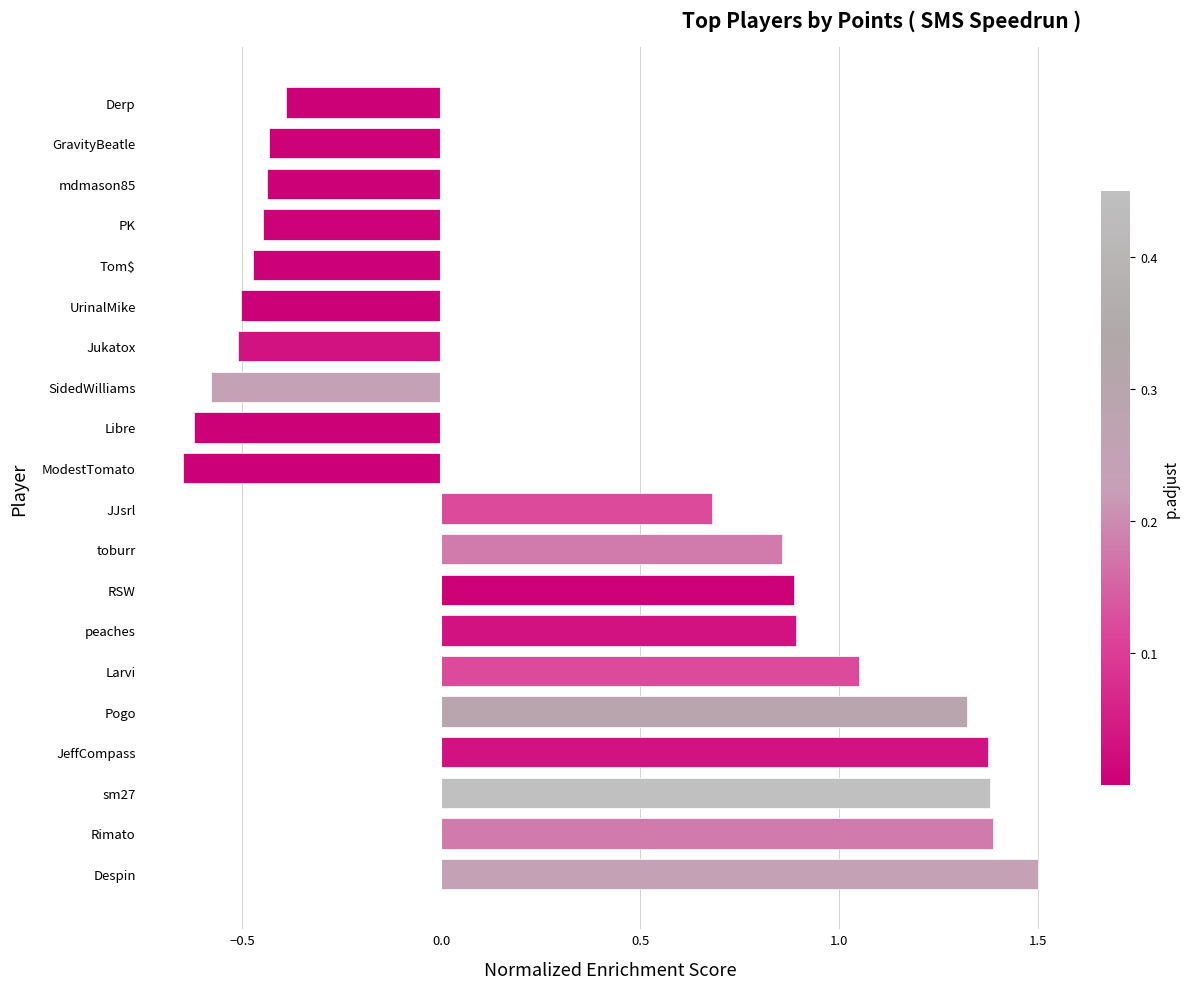

The chart shows a value of 0.9 at RSW. True or false?

True